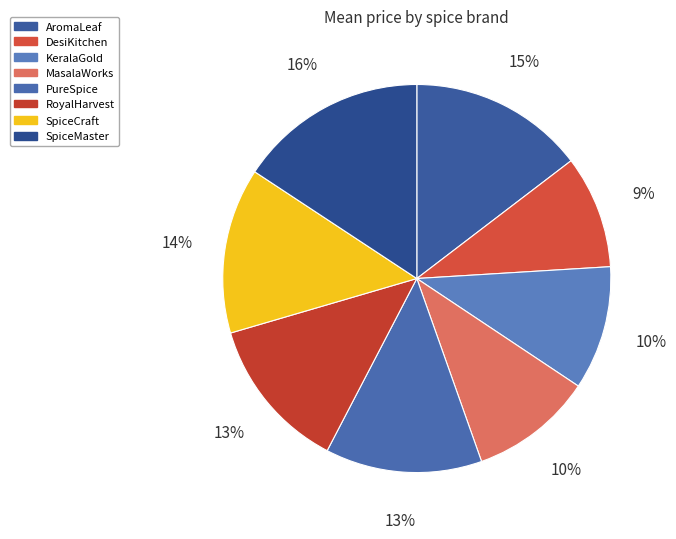

Does any single category account for the majority?

No